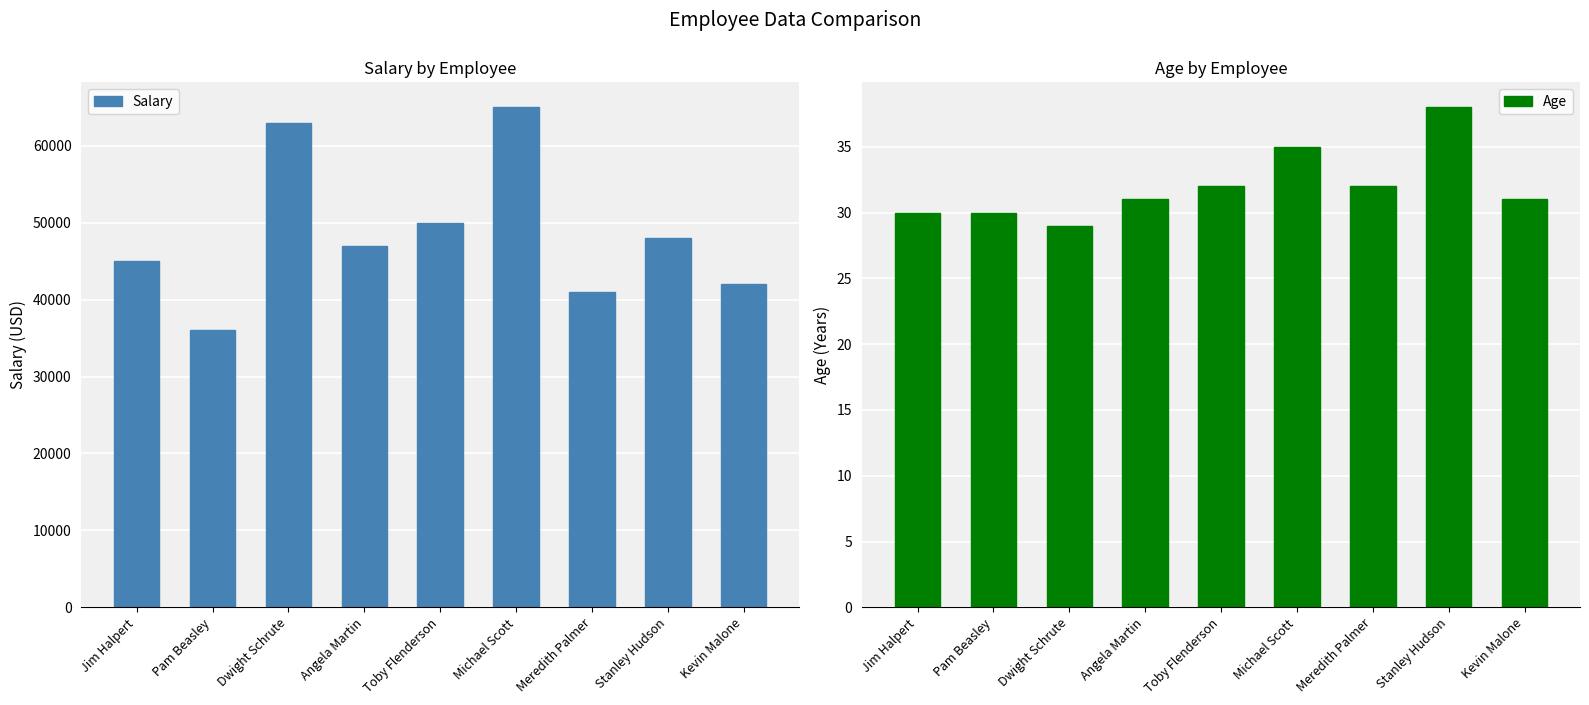

At how many categories does at least one series exceed 17479?

9